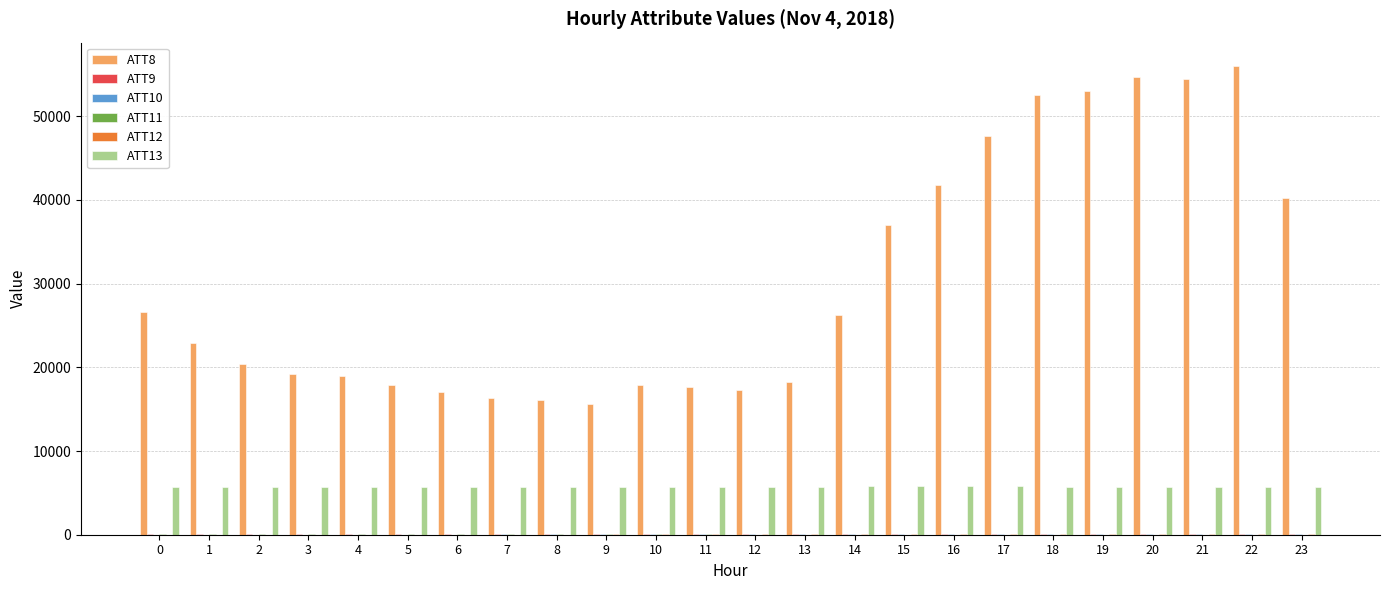

What is the greatest value displayed?

56000.0